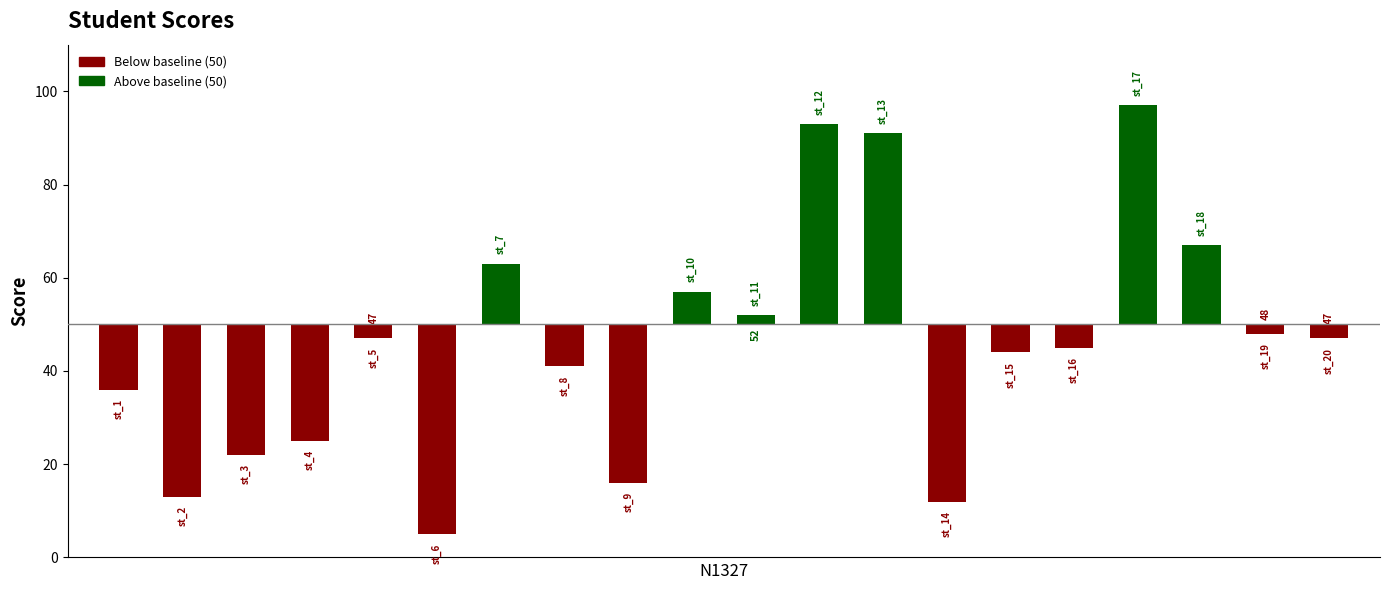

Rank the categories by value from lowest to highest.

st_6, st_14, st_2, st_9, st_3, st_4, st_1, st_8, st_15, st_16, st_5, st_20, st_19, st_11, st_10, st_7, st_18, st_13, st_12, st_17